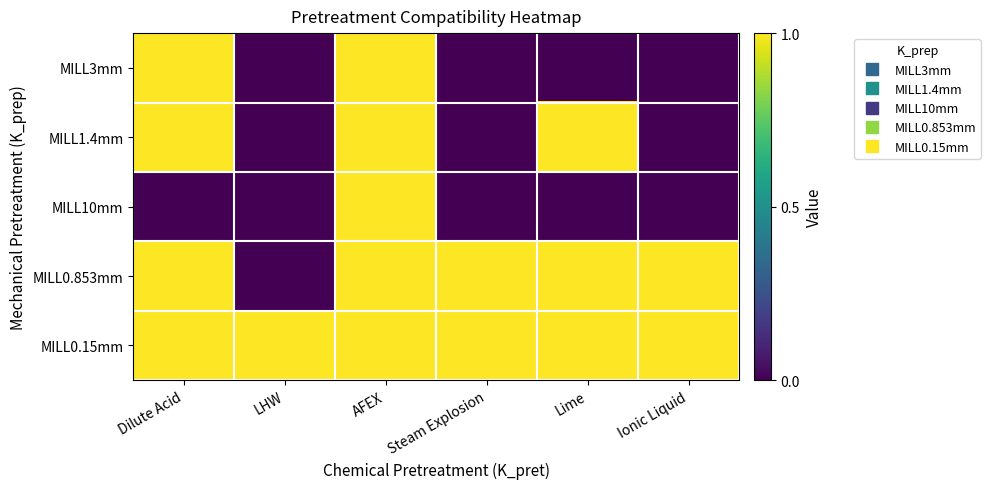

Reading right to left, list all the values displayed in this chart.

MILL3mm: Ionic Liquid=0	Lime=0	Steam Explosion=0	AFEX=1	LHW=0	Dilute Acid=1
MILL1.4mm: Ionic Liquid=0	Lime=1	Steam Explosion=0	AFEX=1	LHW=0	Dilute Acid=1
MILL10mm: Ionic Liquid=0	Lime=0	Steam Explosion=0	AFEX=1	LHW=0	Dilute Acid=0
MILL0.853mm: Ionic Liquid=1	Lime=1	Steam Explosion=1	AFEX=1	LHW=0	Dilute Acid=1
MILL0.15mm: Ionic Liquid=1	Lime=1	Steam Explosion=1	AFEX=1	LHW=1	Dilute Acid=1